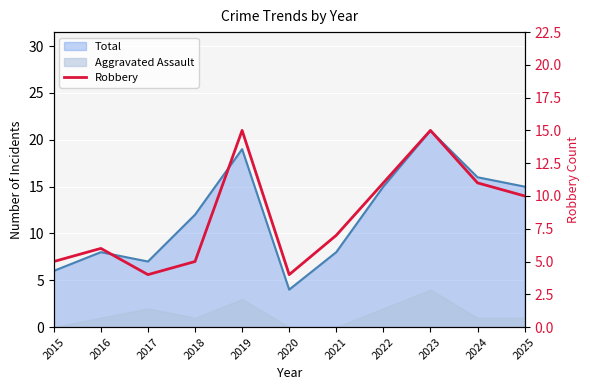

Is it true that the value at 2019 is 9?

False